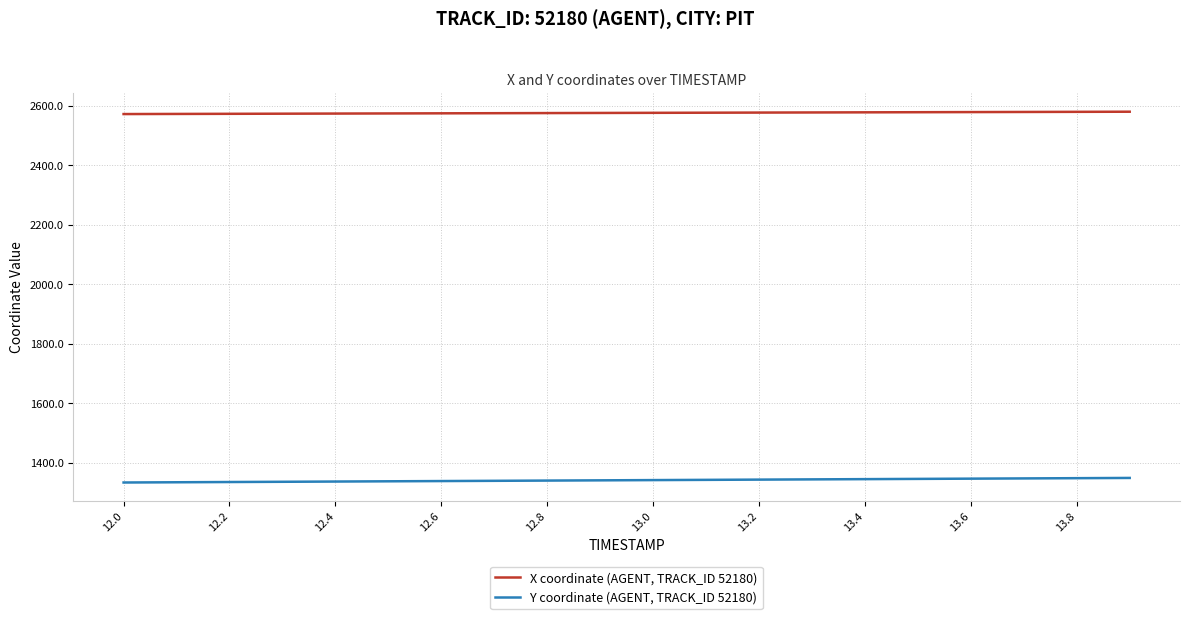

Which series has the largest total across all categories?

X coordinate (AGENT, TRACK_ID 52180)